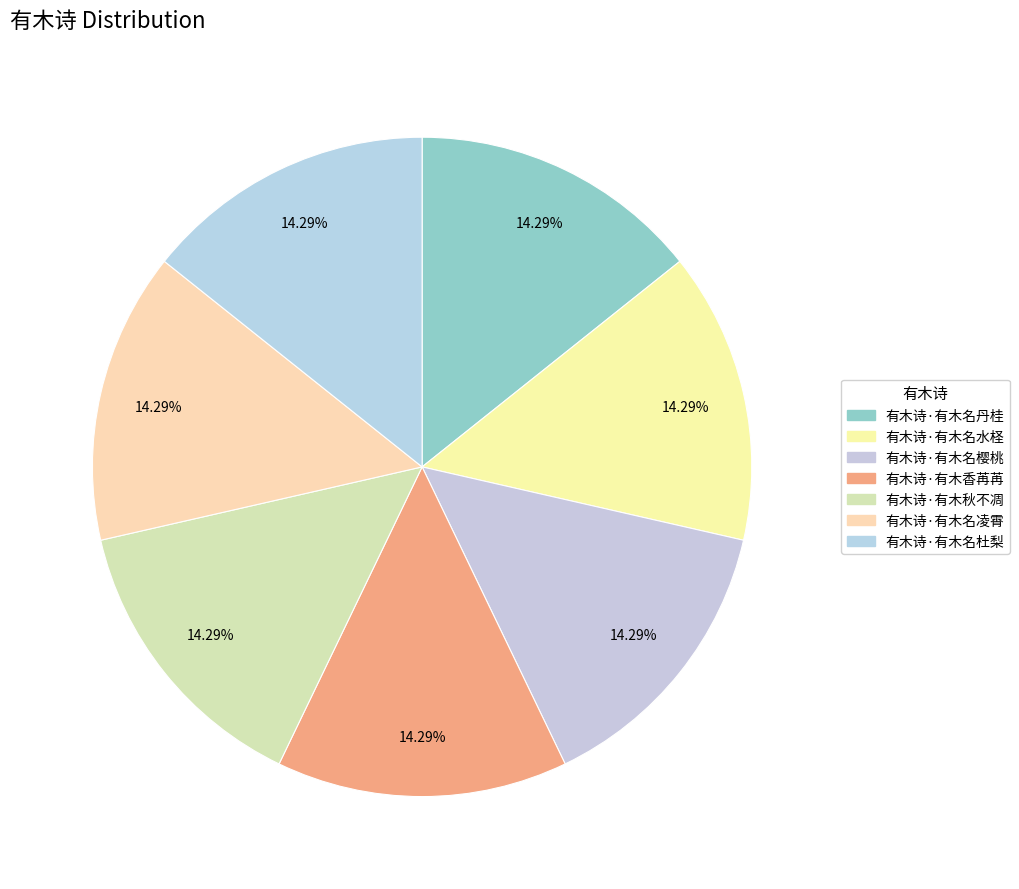

To the nearest percent, what is the combined percentage of 有木诗·有木名丹桂 and 有木诗·有木名水柽?

29%